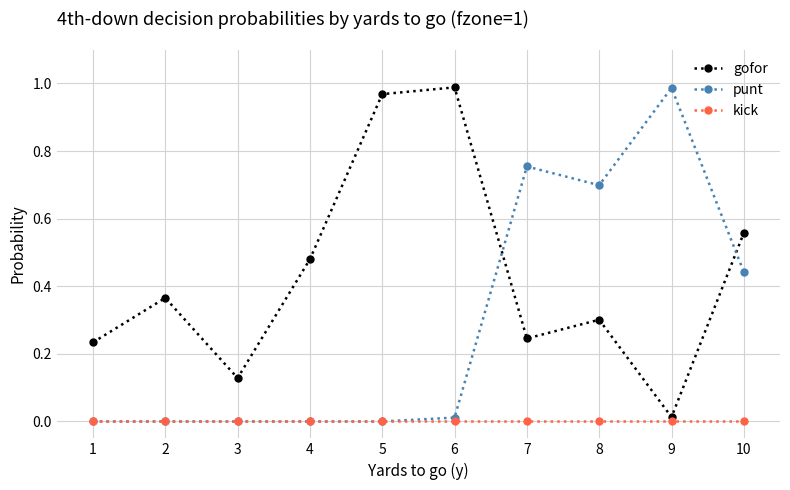

List the series in order of their overall mean, highest first.

gofor, punt, kick